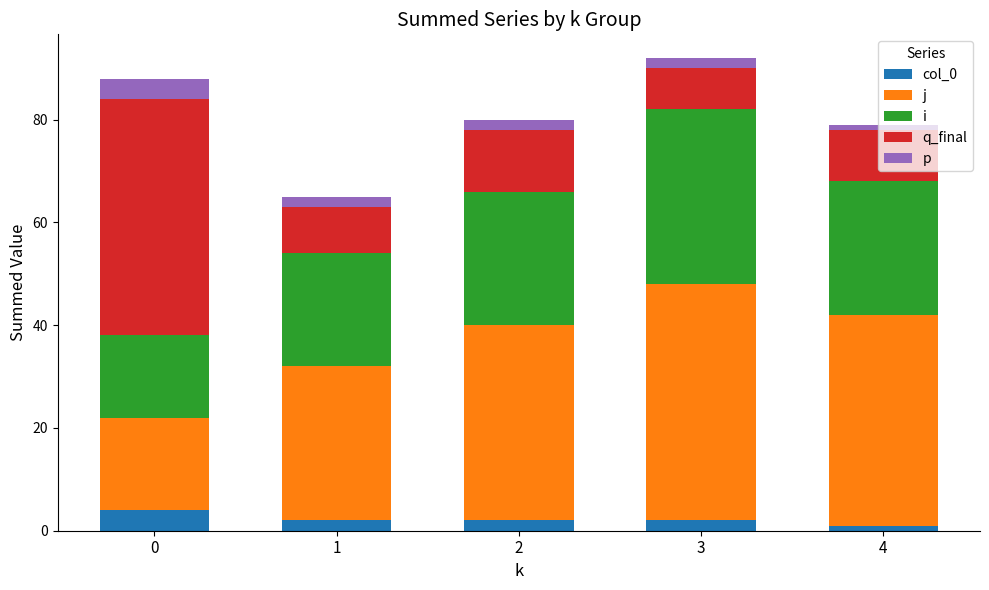

How many bars are there in total?

5